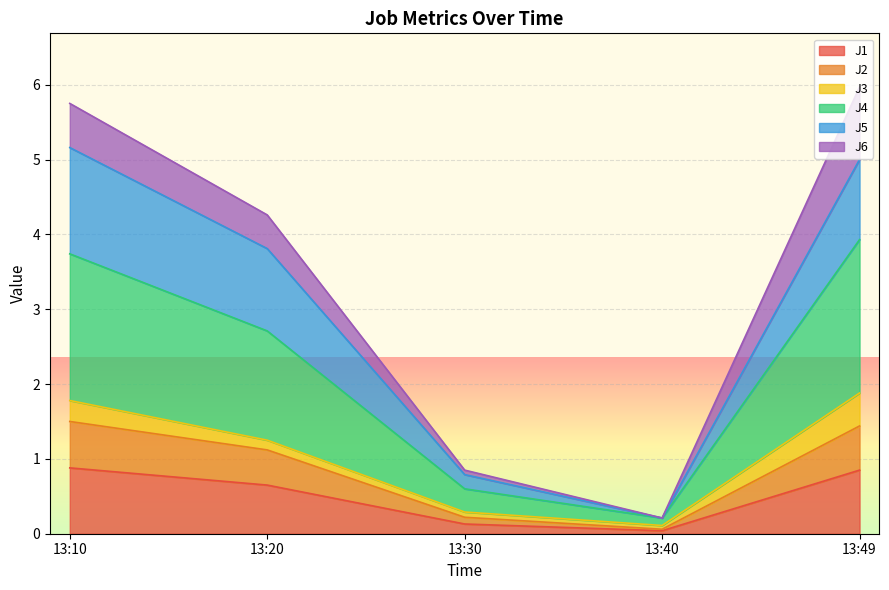

Which label corresponds to the largest value in the chart?

13:49